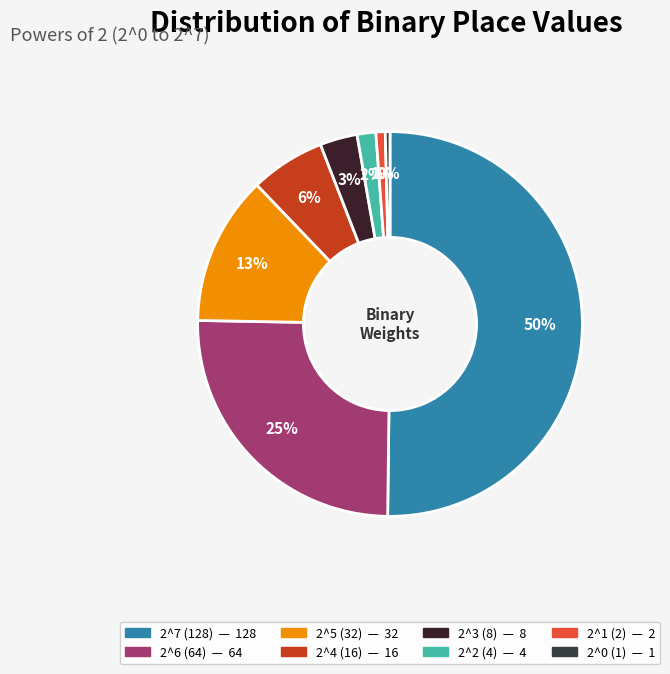

To the nearest percent, what is the combined percentage of 2^5 (32) and 2^7 (128)?

63%